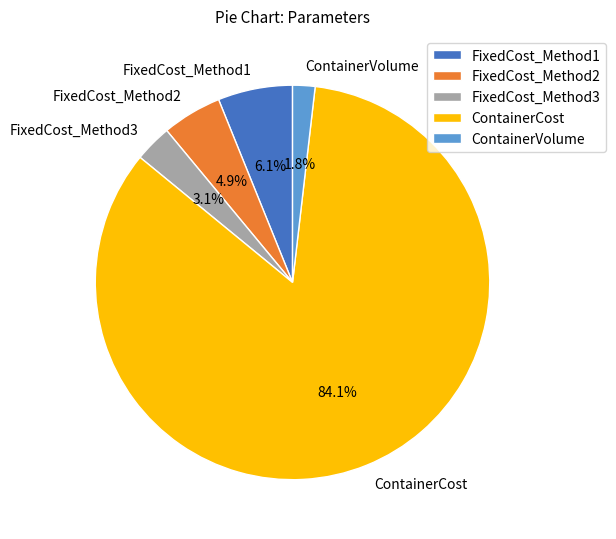

To the nearest percent, what is the average slice percentage?

20%